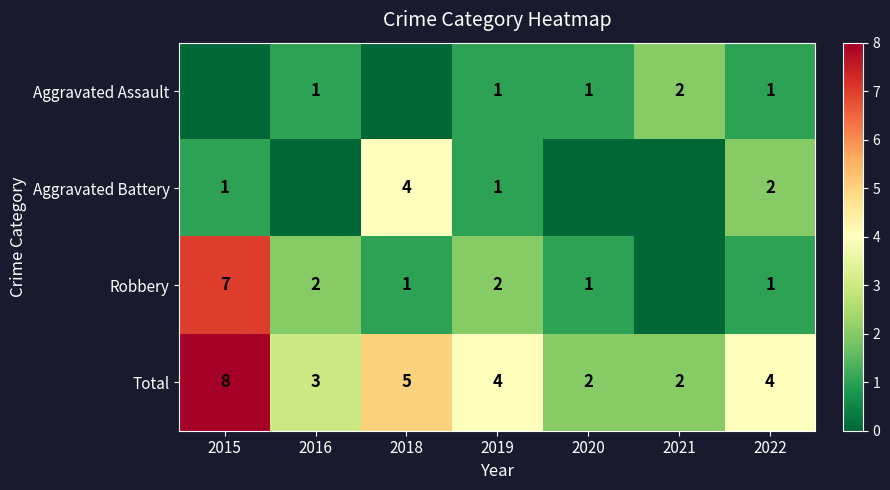

What is the sum of all Total values?

28